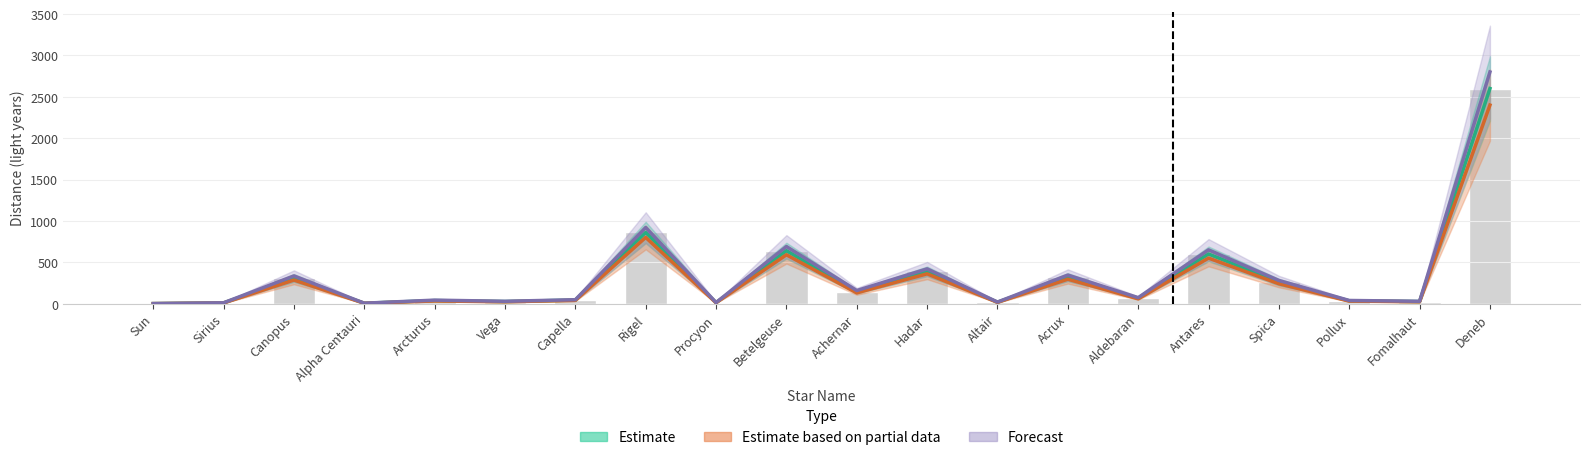

Rank the series by their average value, from lowest to highest.

Estimate based on partial data, Estimate, Forecast